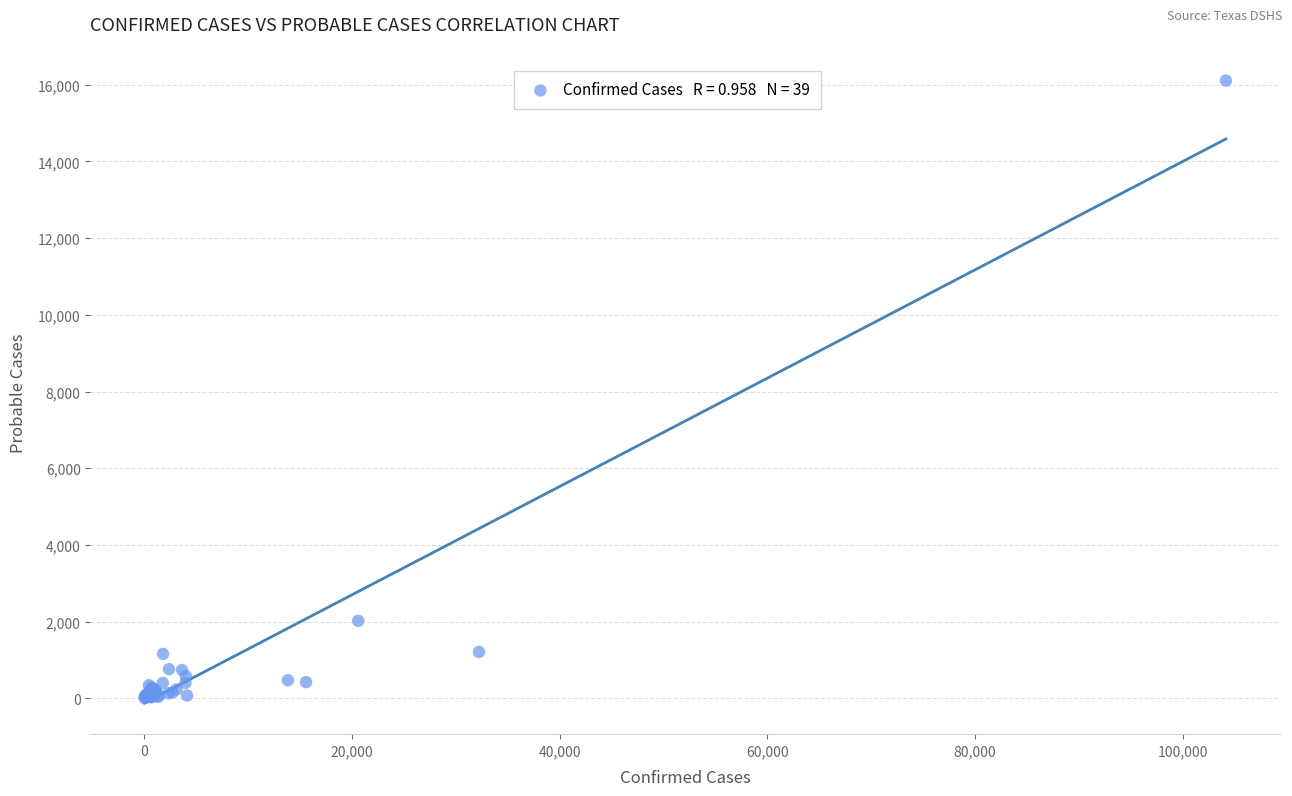

What Y value in the scatter plot is closest to 8056?

2024